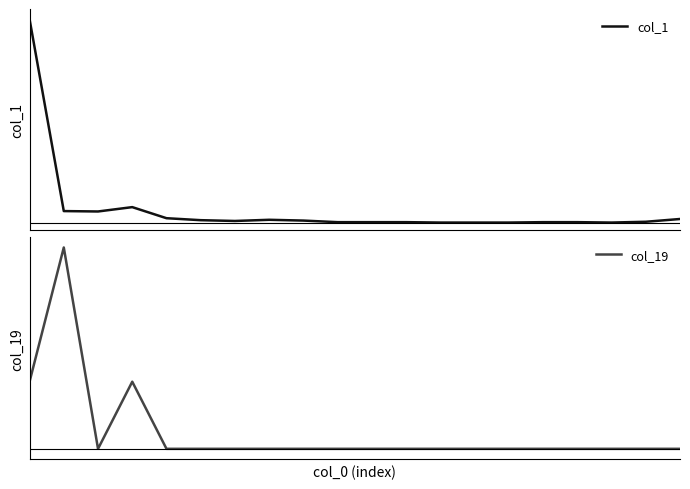

Rank the series by their average value, from lowest to highest.

col_19, col_1